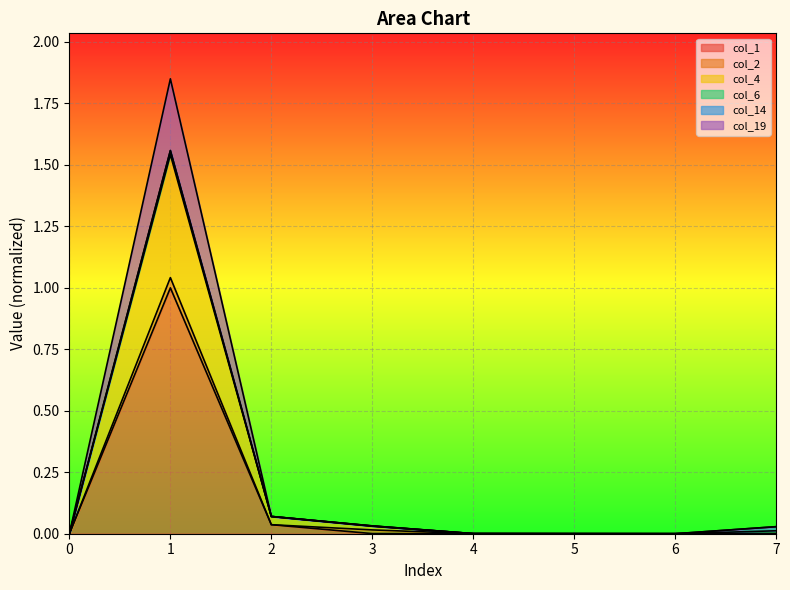

The value of col_1 at 0 is 0.4. True or false?

False